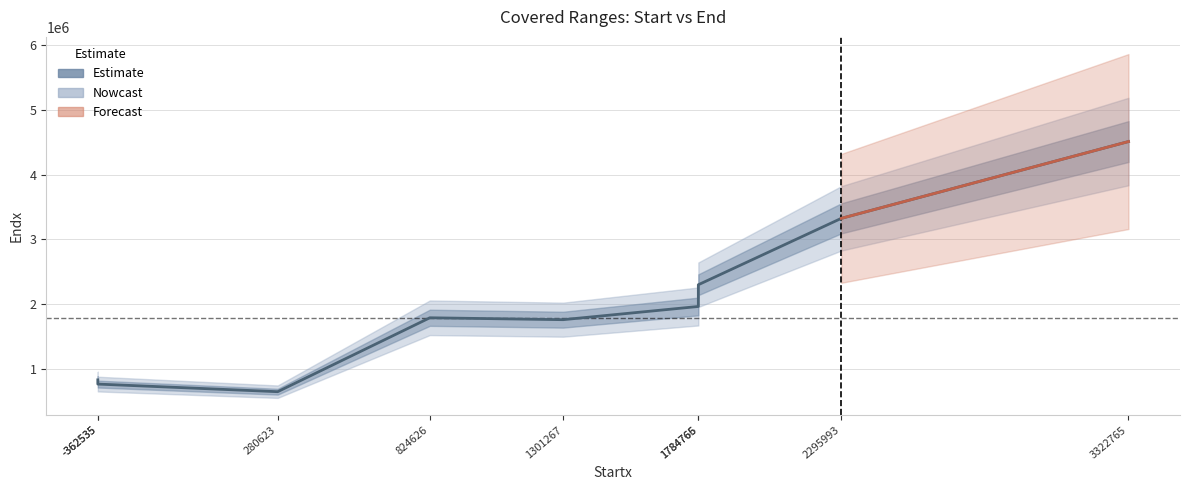

Is this an area chart (filled region under the line)?

No